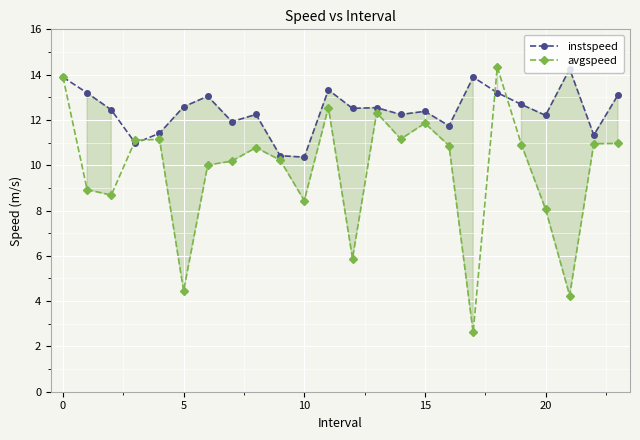

How many lines are shown in the chart?

2